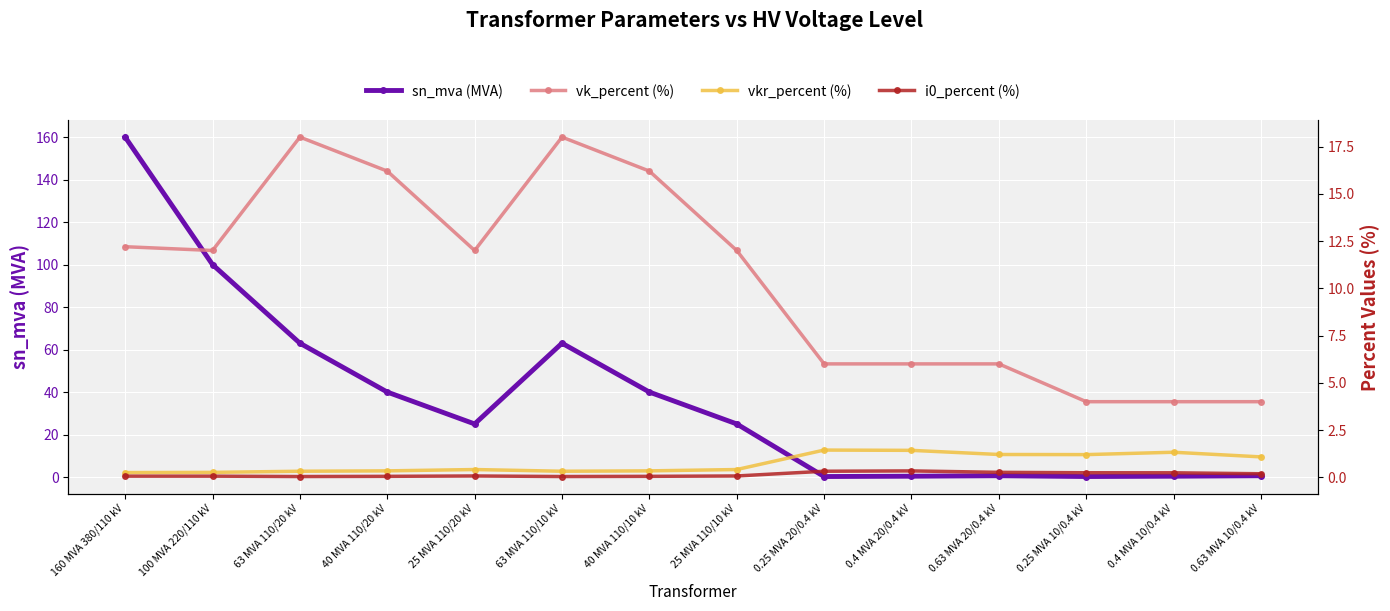

Which series ends up on top after the final intersection of sn_mva (MVA) and vkr_percent (%)?

vkr_percent (%)